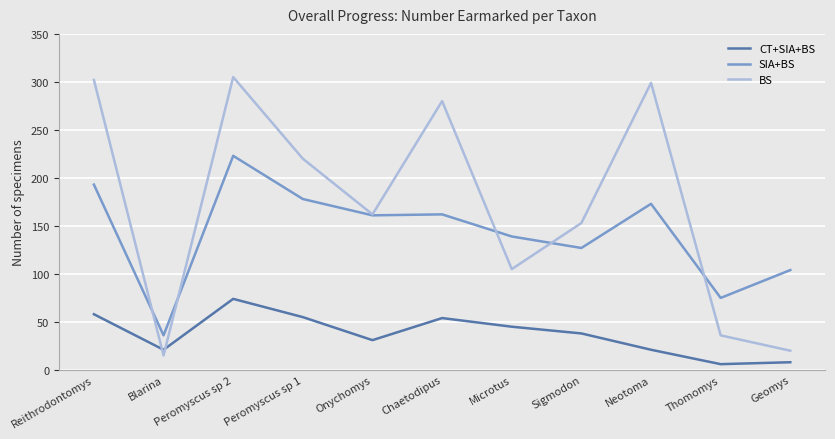

What is the minimum value shown in the chart?

6